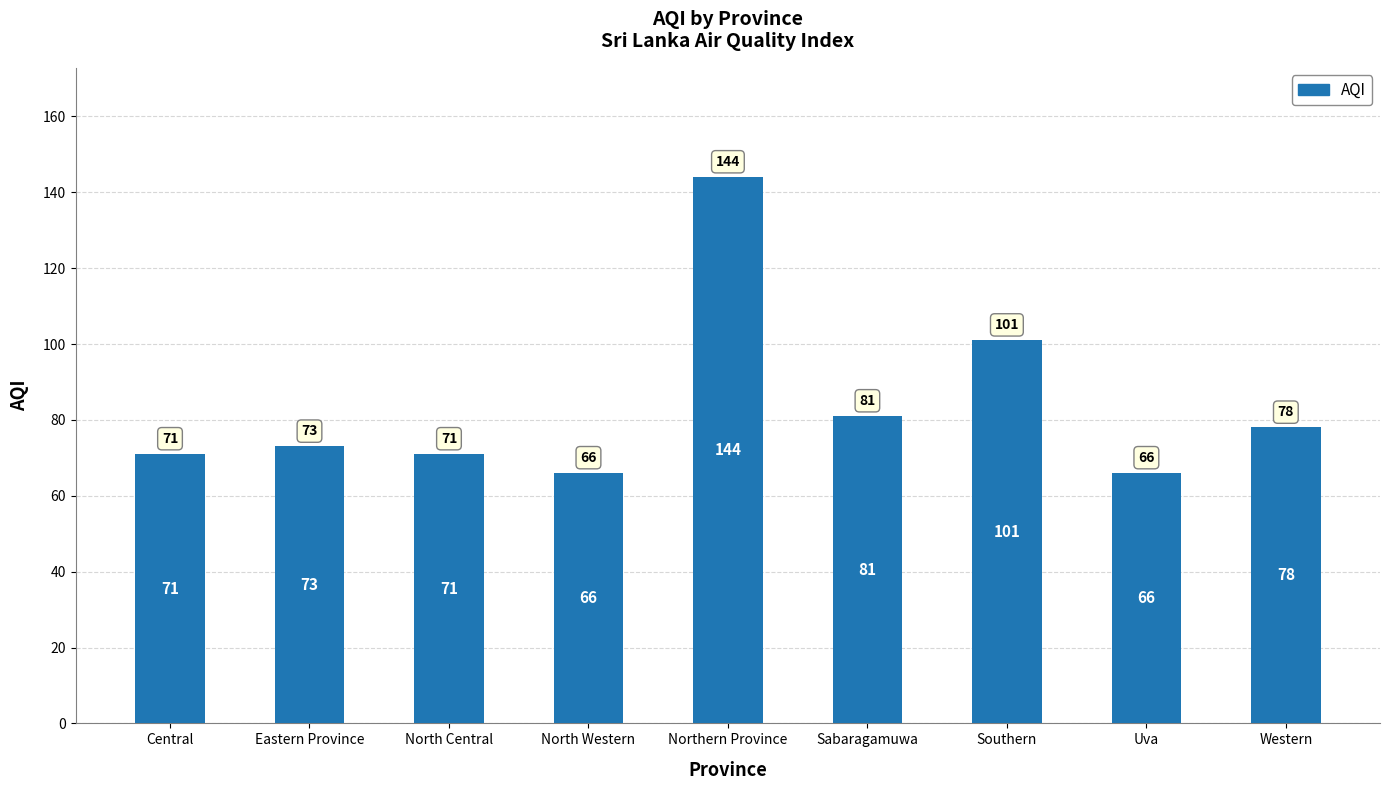

Count the number of categories in the chart.

9